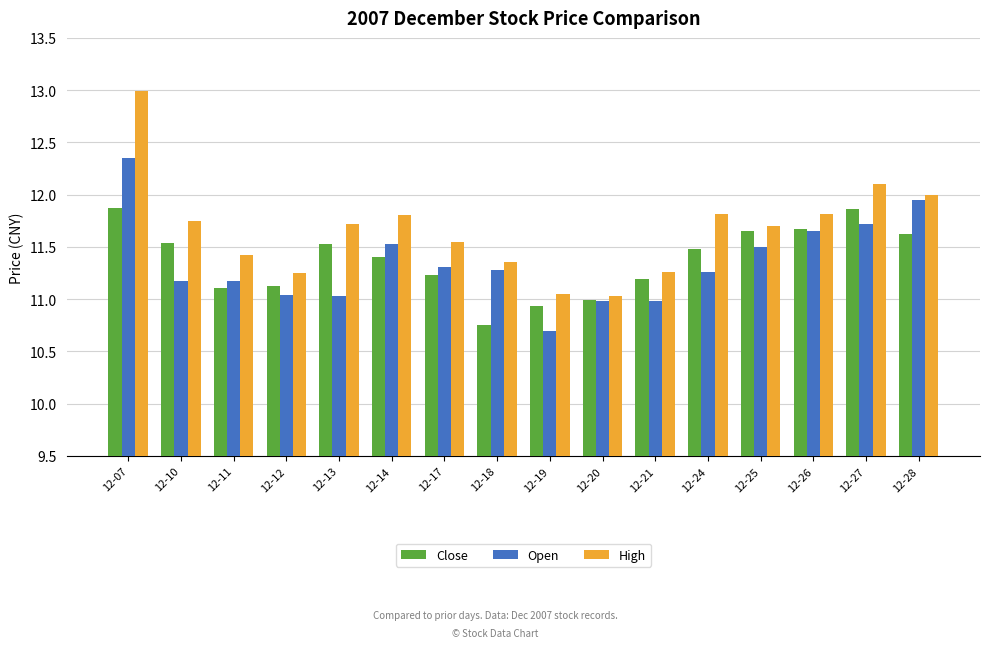

The value of High at 12-27 is 5.8. True or false?

False